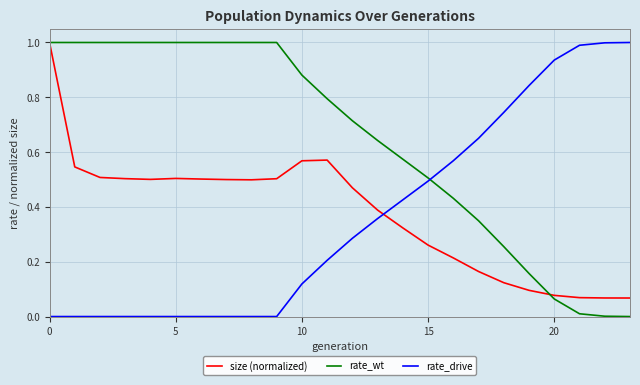

After their last crossing, which series has the higher values: size (normalized) or rate_drive?

rate_drive